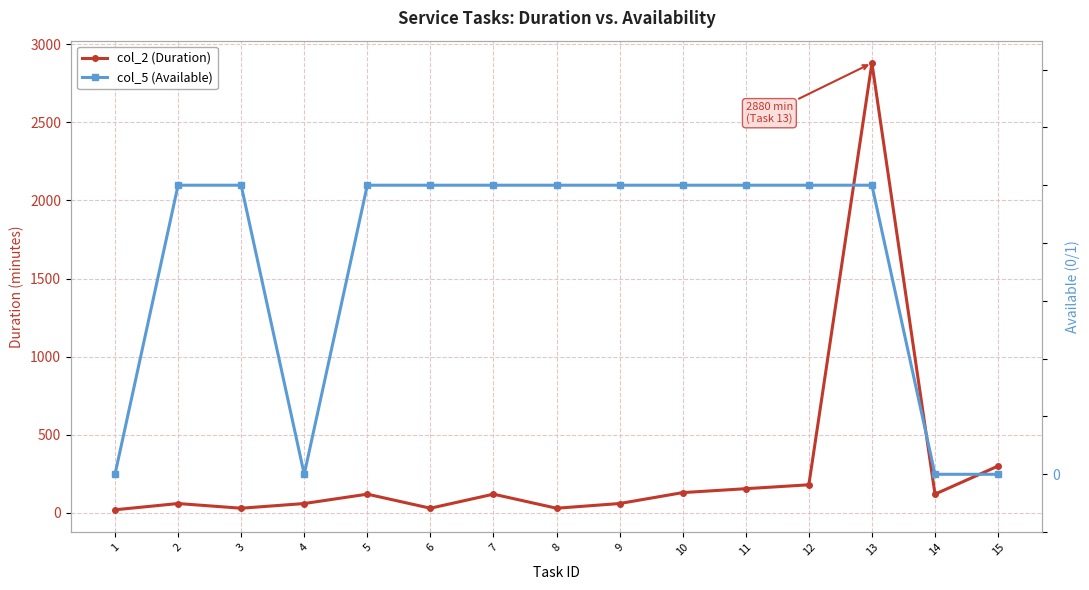

What is the maximum value for col_2 (Duration)?

2880